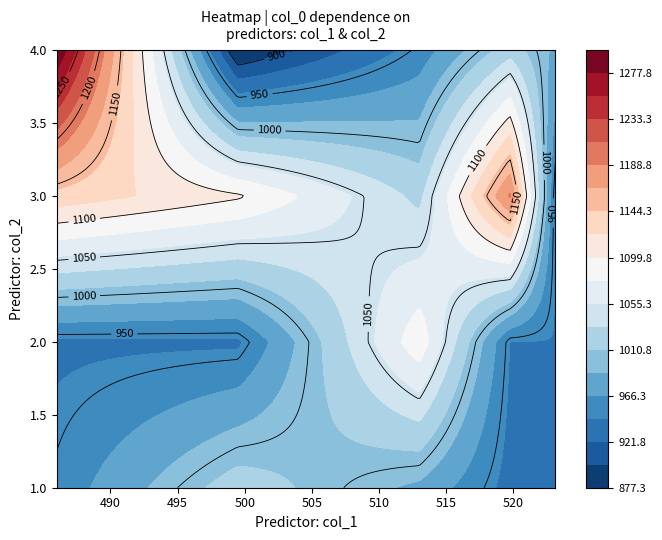

Where does the col_0 series first go above 953?

1